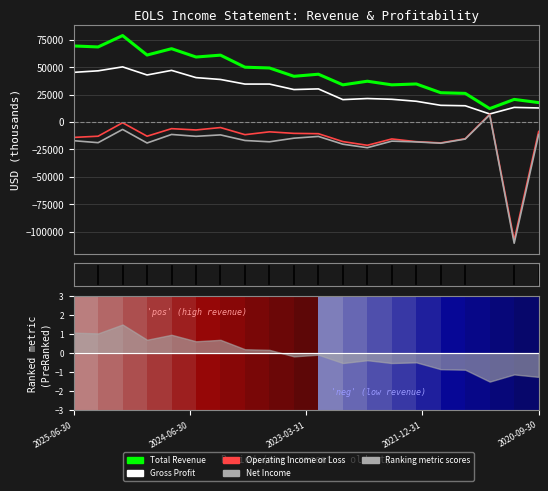

What is the sum of all Total Revenue values?

892700